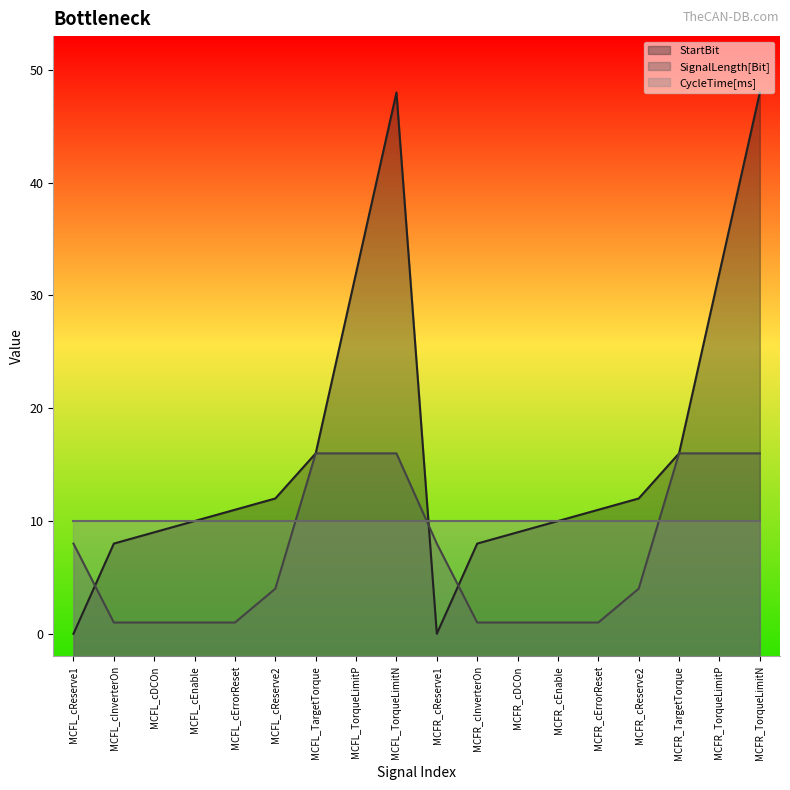

Which series changed the most between MCFR_cDCOn and MCFR_TargetTorque?

SignalLength[Bit]